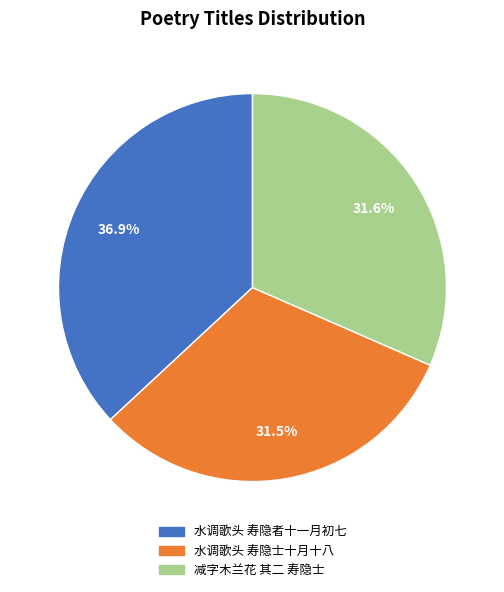

Is 减字木兰花 其二 寿隐士 the majority of the pie?

No